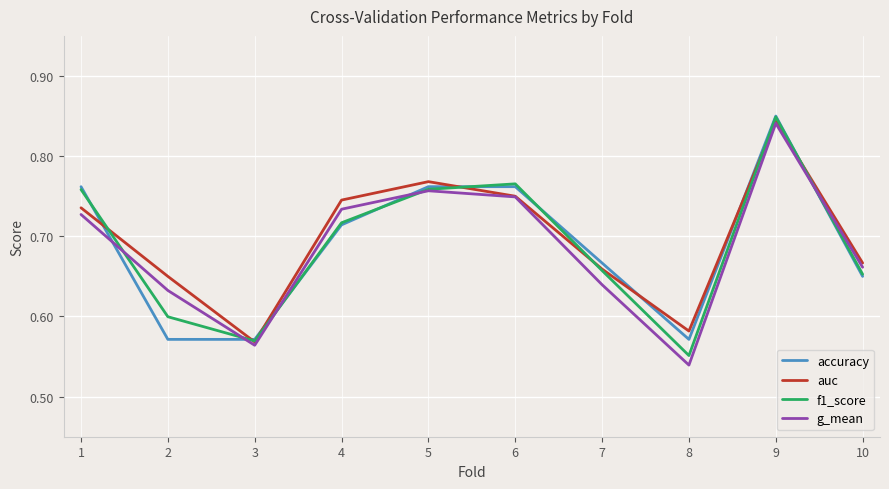

Which category has the lowest value across all series?

8